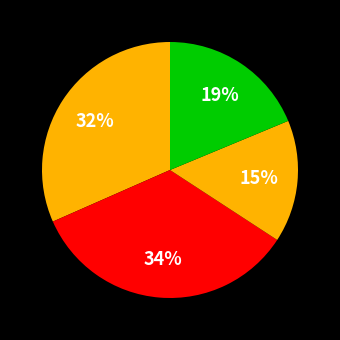

Count the number of slices in the pie.

4